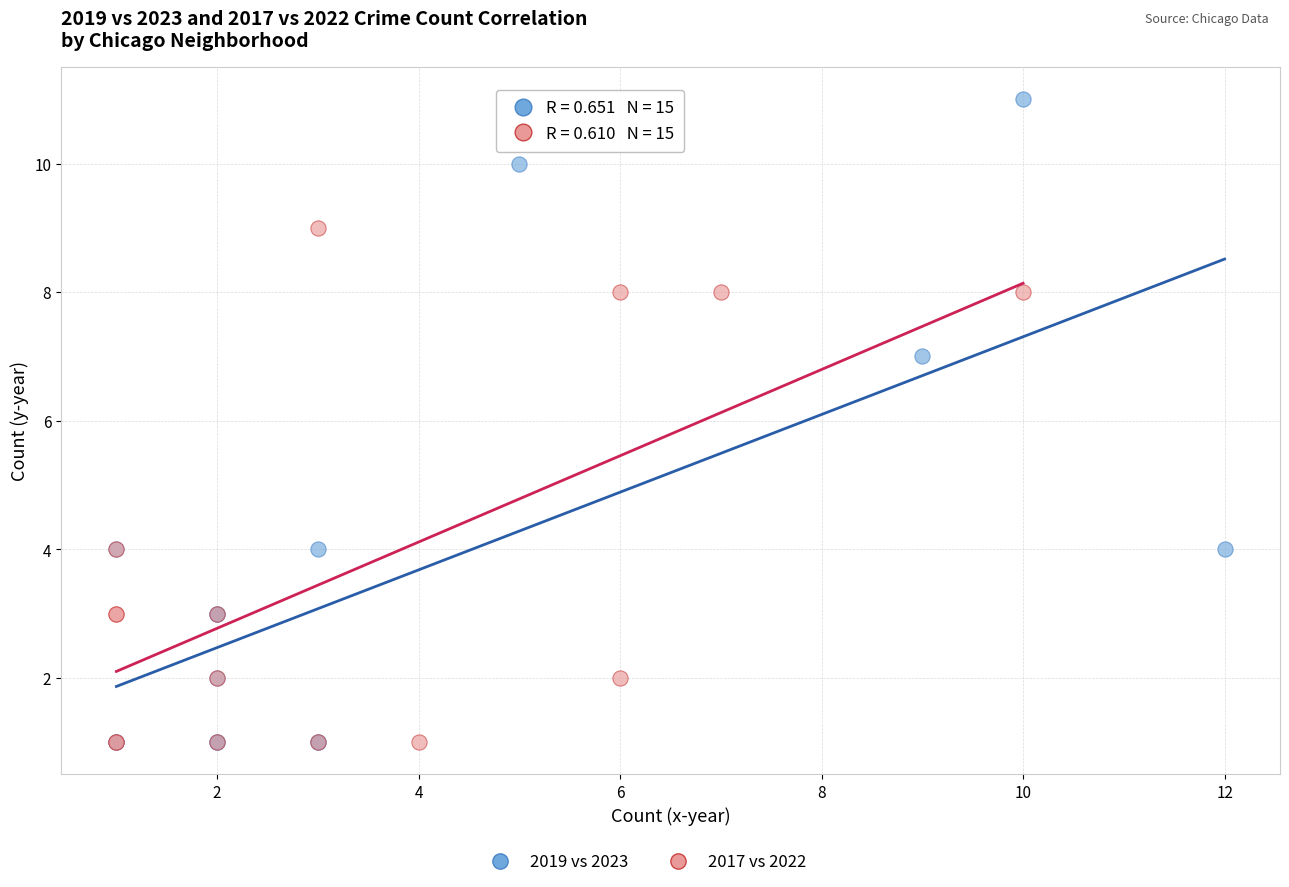

Which series reaches the maximum Y coordinate?

2019 vs 2023